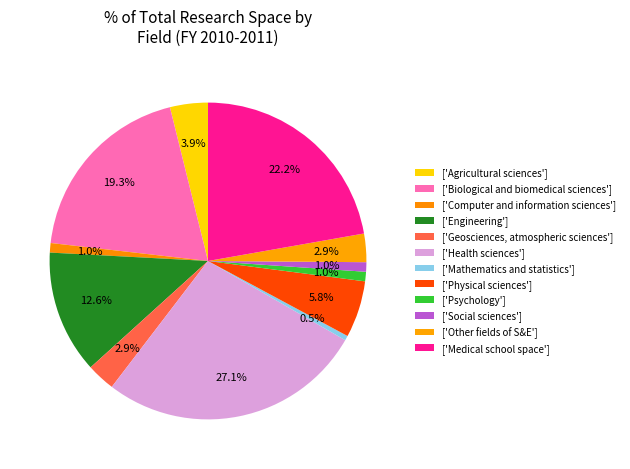

To the nearest percent, what is the difference between the largest and smallest slice percentages?

27%